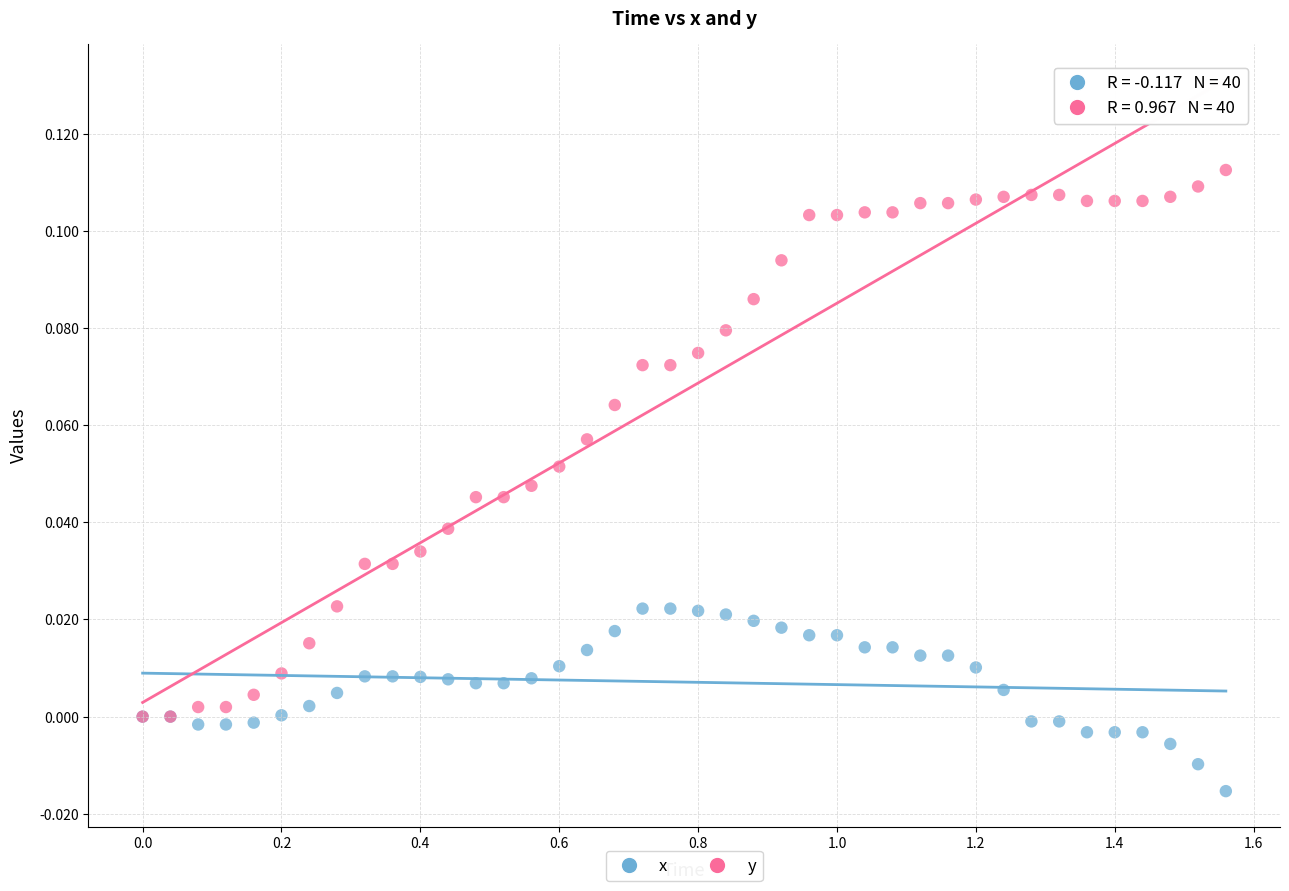

Which series has the widest spread of Y values?

y